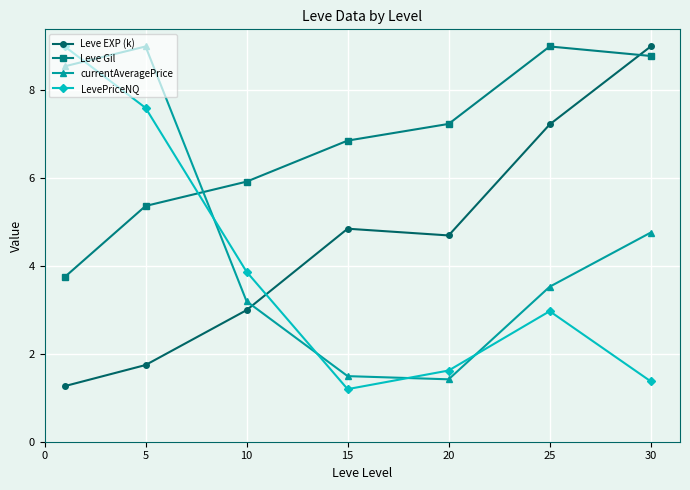

What is the average value of the LevePriceNQ series?

3.9